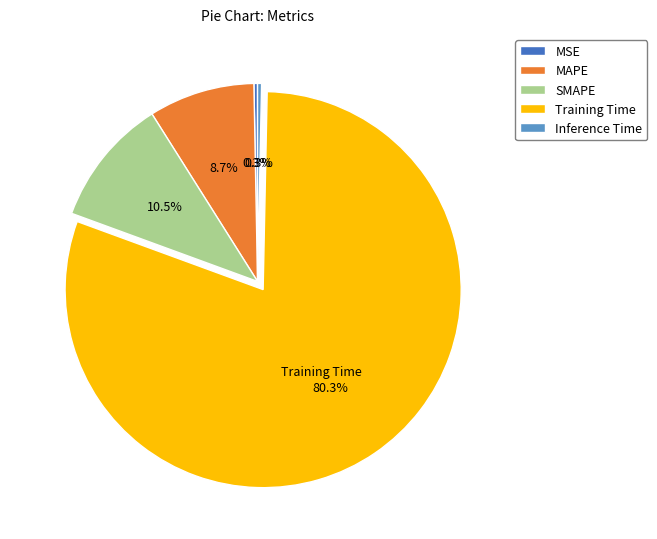

Is it true that Inference Time is 0% of the pie?

True